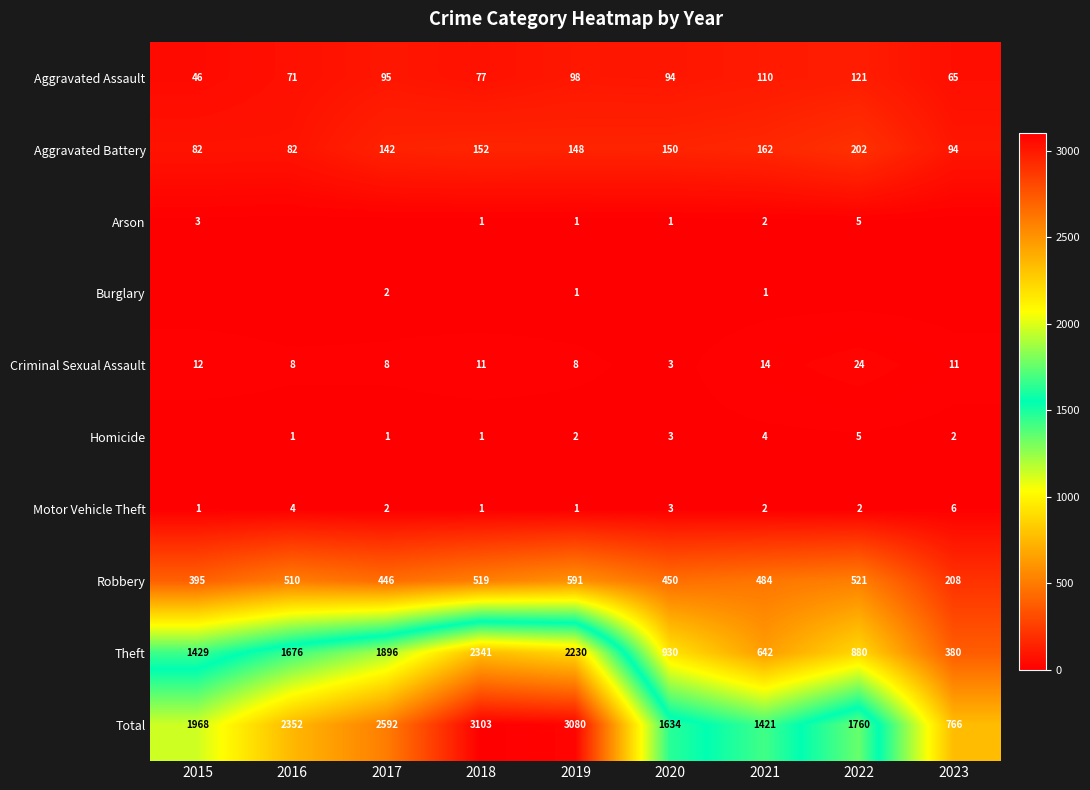

What is the difference between the highest and lowest values at 2017?

2592